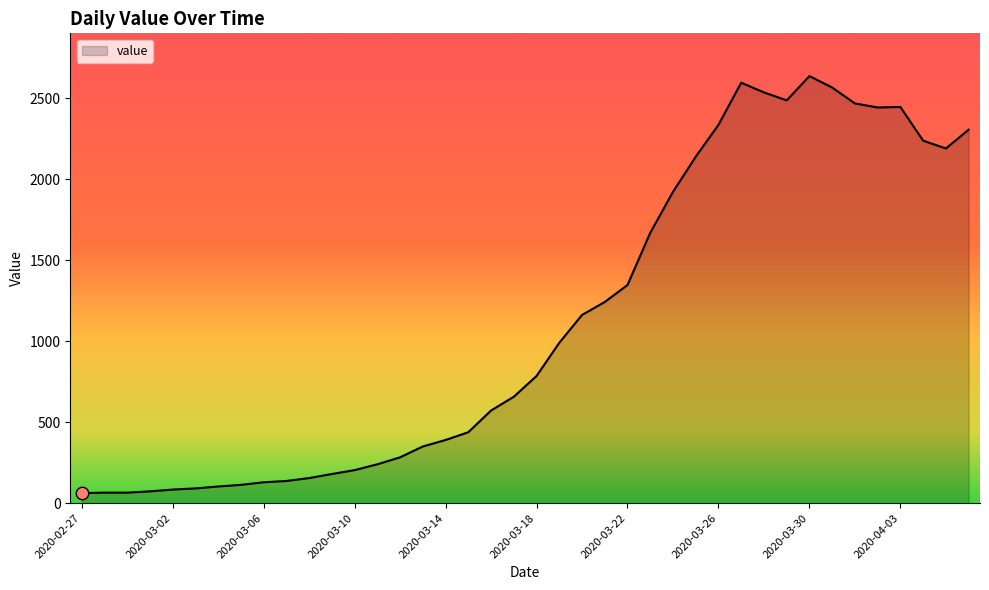

What is the greatest value displayed?

2637